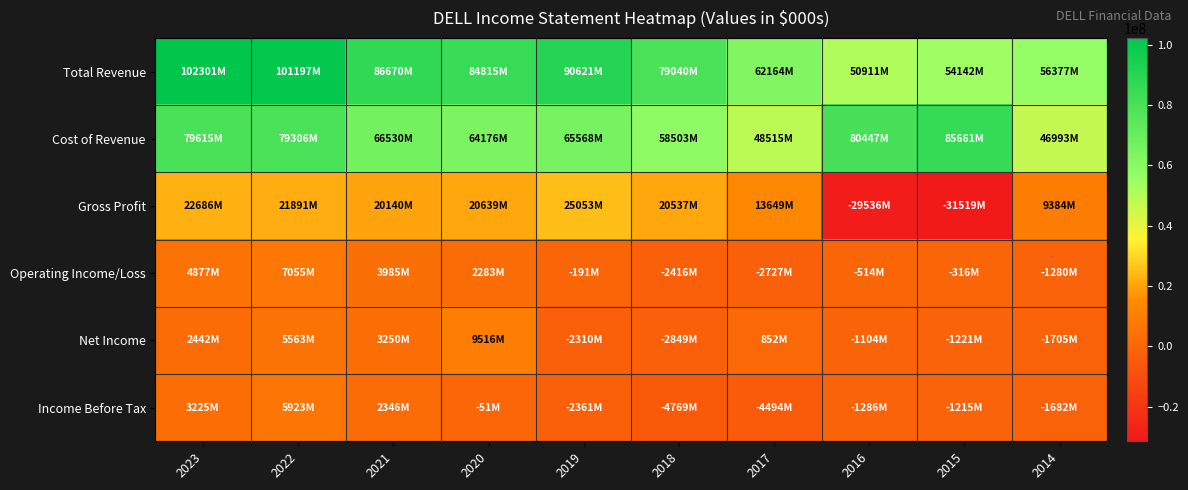

At 2021, list the series in order from largest to smallest.

Total Revenue, Cost of Revenue, Gross Profit, Operating Income/Loss, Net Income, Income Before Tax